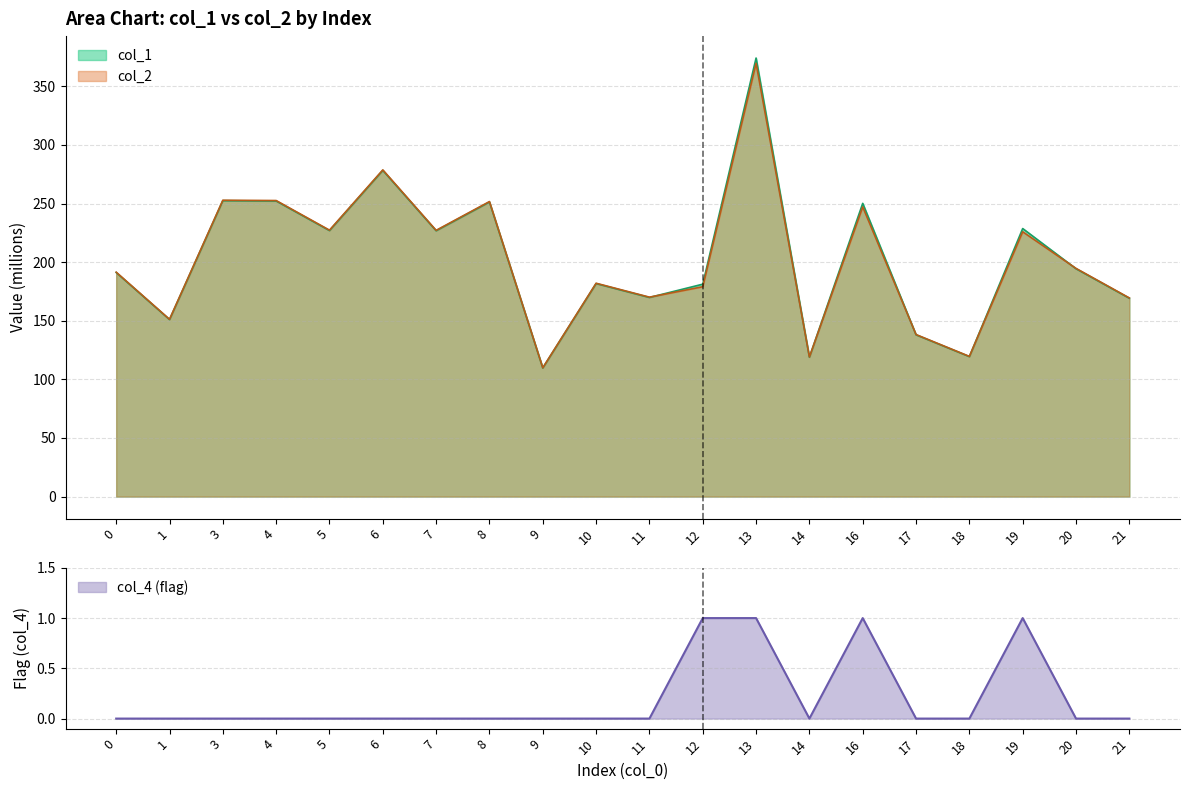

At 10, list the series in order from largest to smallest.

col_2, col_1, col_4